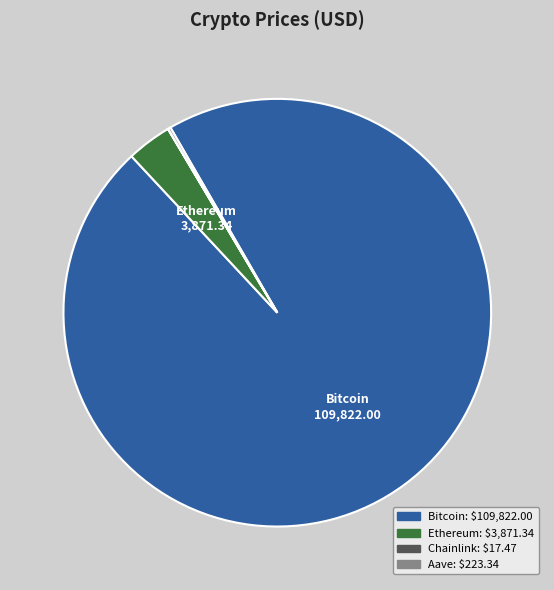

Is there a majority slice in this chart?

Yes